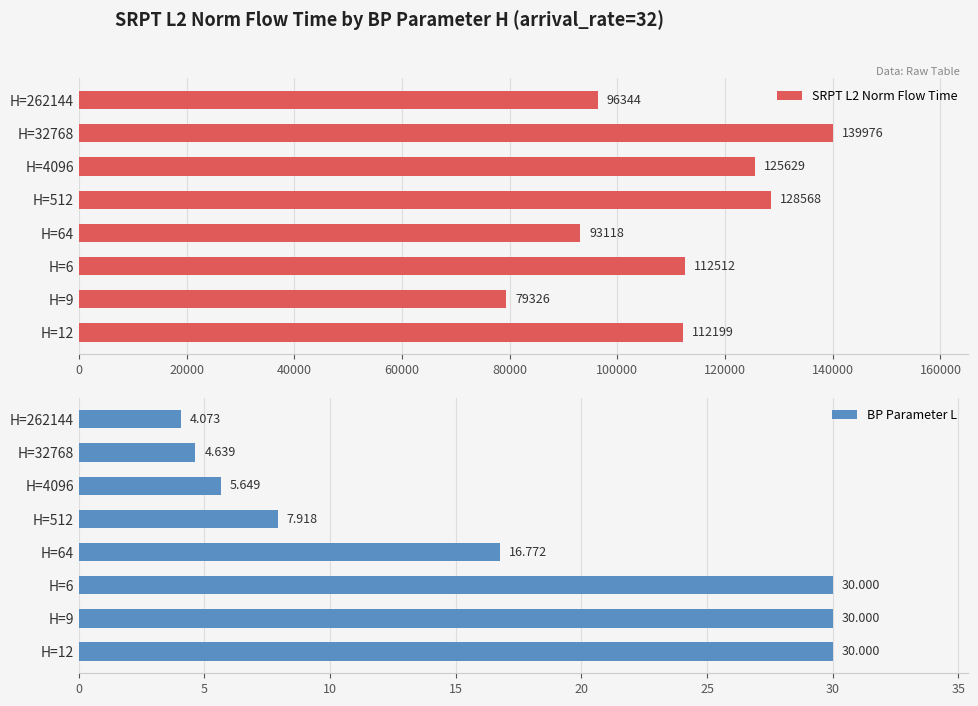

Rank the categories by SRPT L2 Norm Flow Time value from highest to lowest.

H=32768, H=512, H=4096, H=6, H=12, H=262144, H=64, H=9